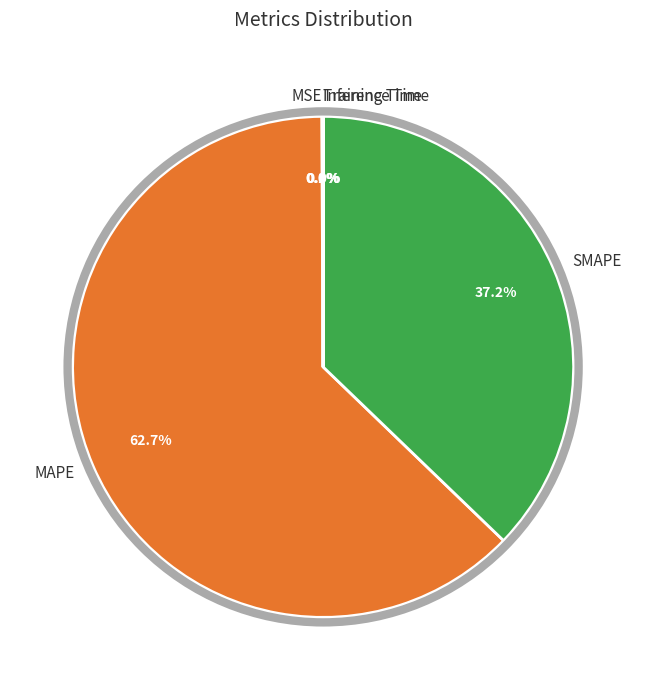

The MAPE slice represents 52% of the pie. True or false?

False